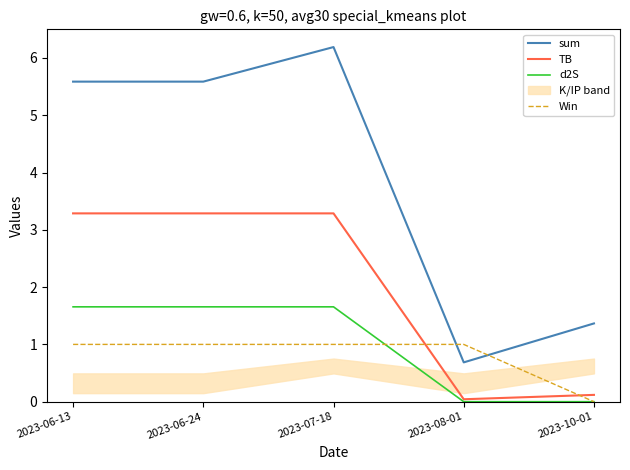

How many values in the sum series are below 5?

2